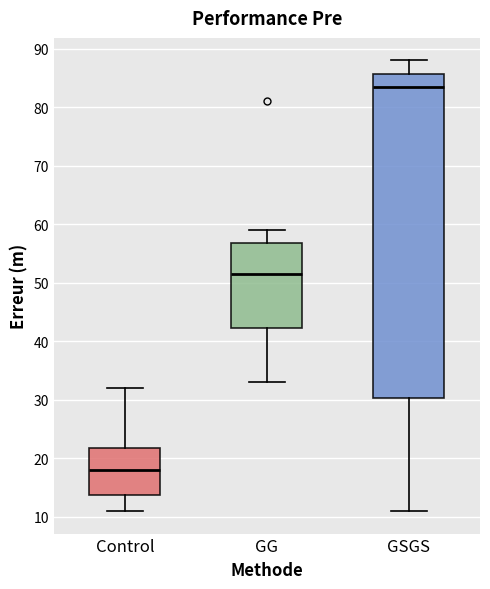

Comparing the boxes themselves (not the whiskers), which one is the tallest?

GSGS